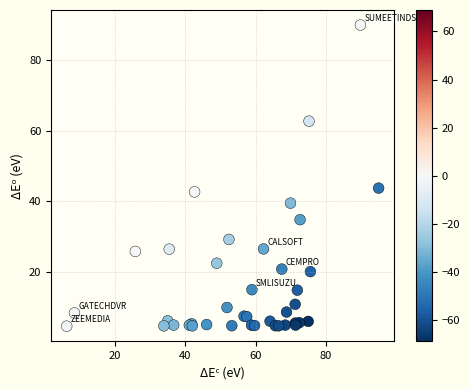

What Y value in the scatter plot is closest to 47?

43.7